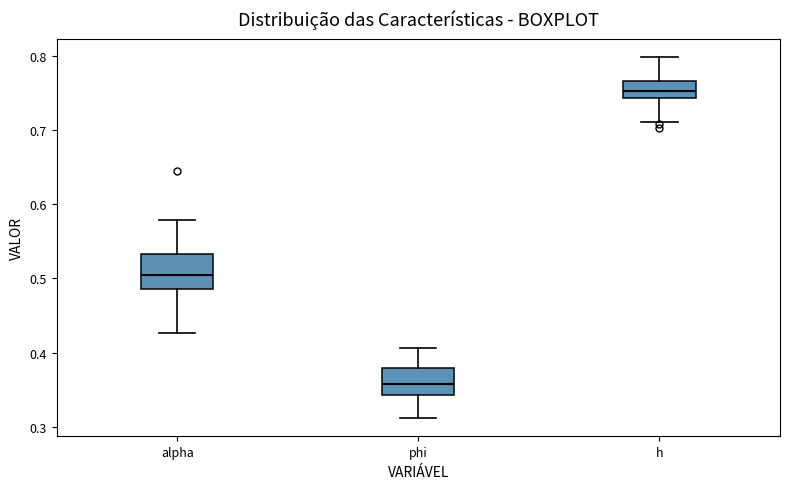

Where does the median line of the box for h sit on the y-axis? The values are not printed on the chart, so give them approximately, as read against the axis.

0.75